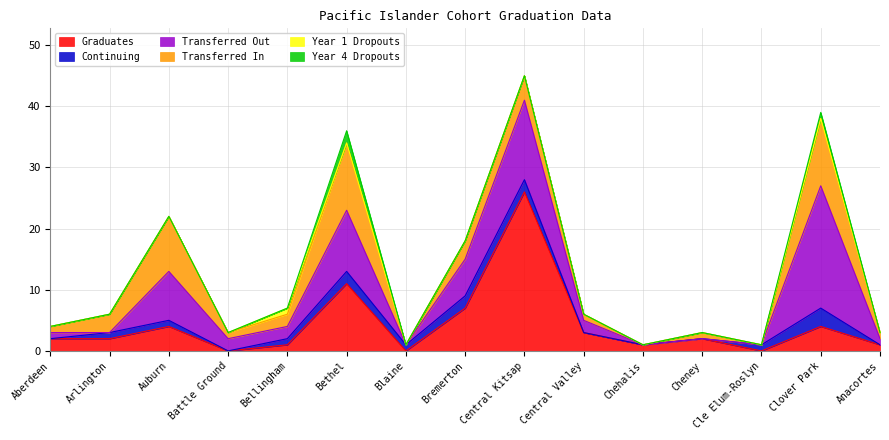

What is the spread (max minus min) of values at Aberdeen?

2